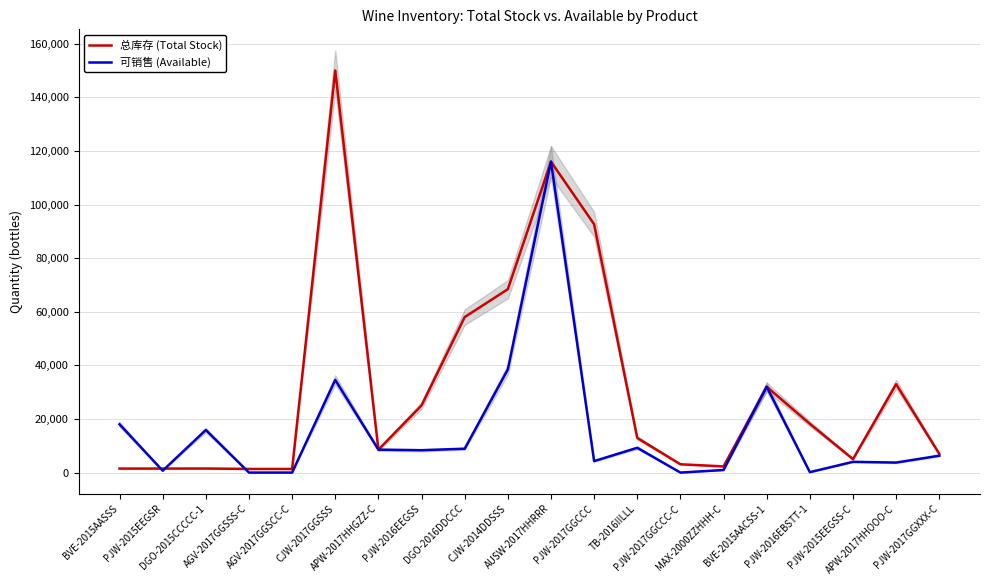

How many values in the 总库存 (Total Stock) series are below 12912?

10